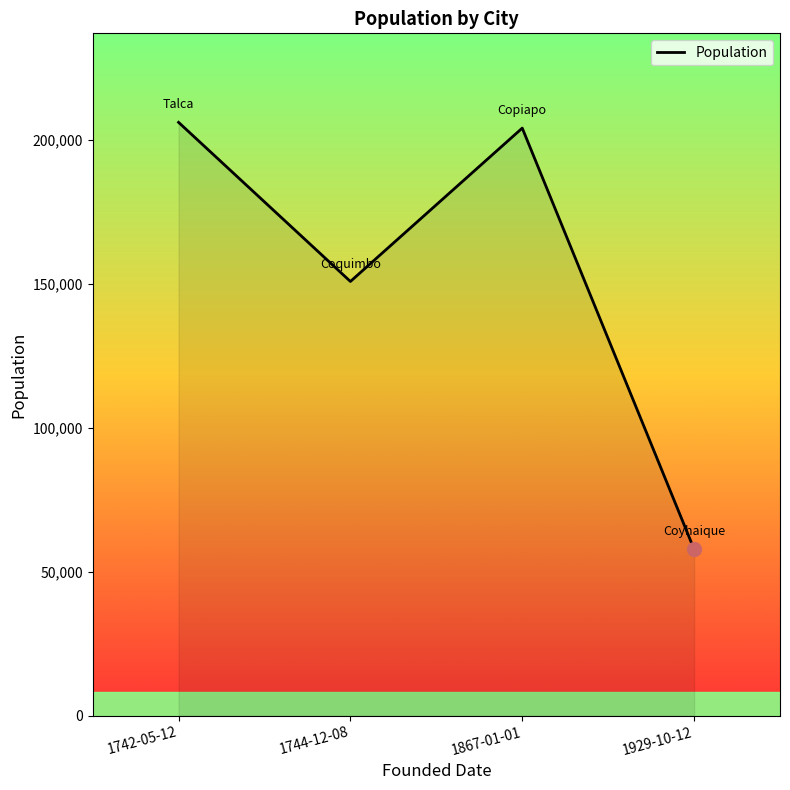

Does the chart have visible grid lines?

No